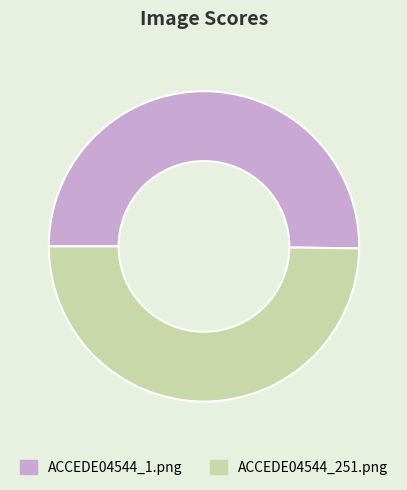

Is it true that ACCEDE04544_251.png is 50% of the pie?

True